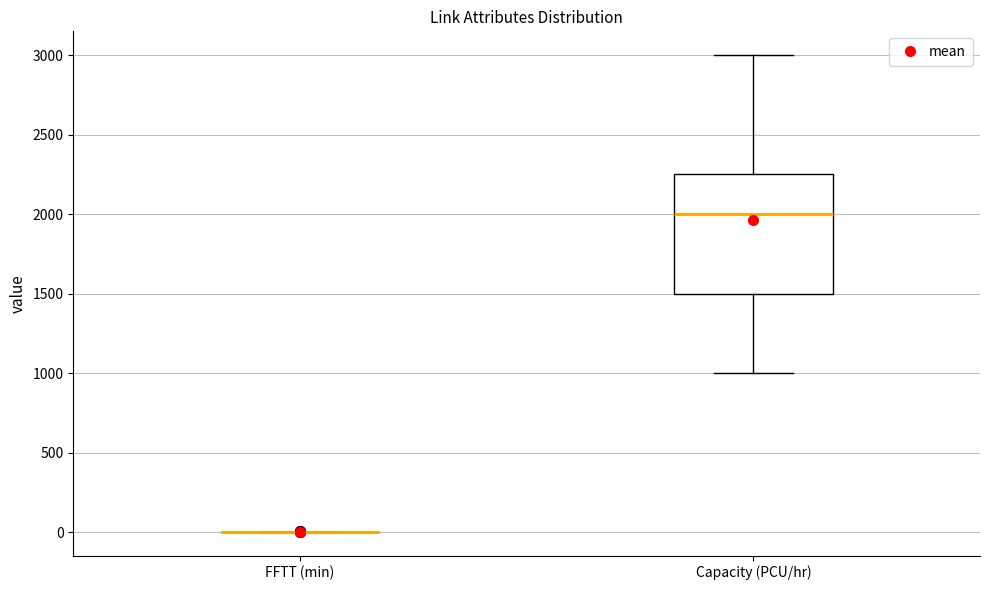

Where does the lower whisker of the box for Capacity (PCU/hr) end on the y-axis? The values are not printed on the chart, so give them approximately, as read against the axis.

1000